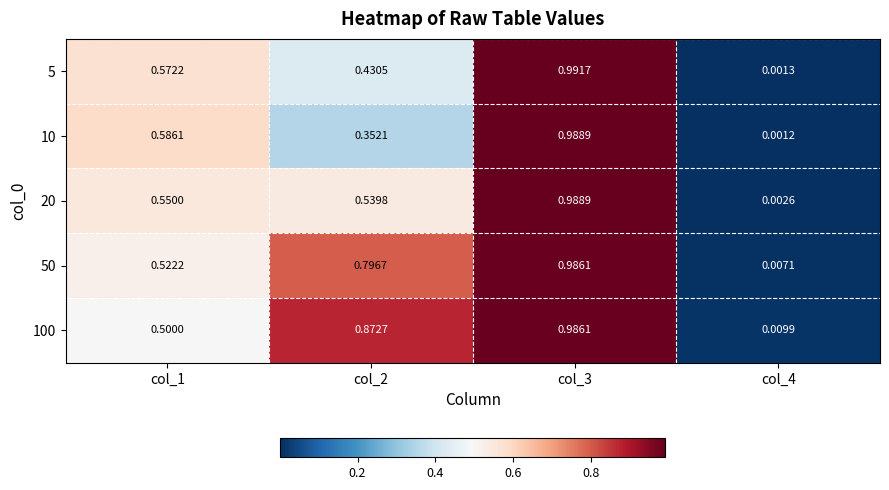

Is the value of 10 at col_4 greater than the value of 50 at col_1?

No